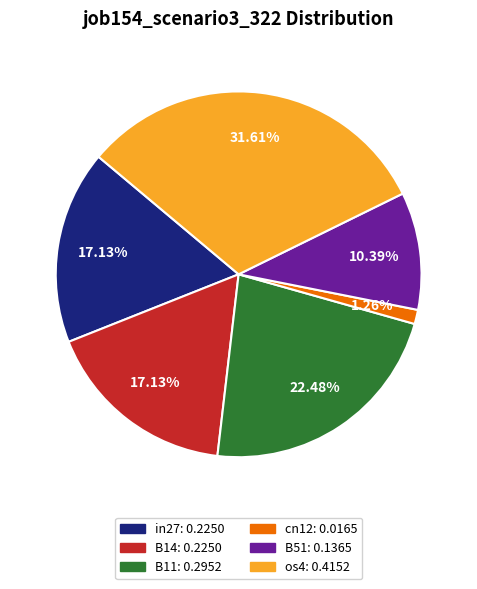

Is there a majority slice in this chart?

No